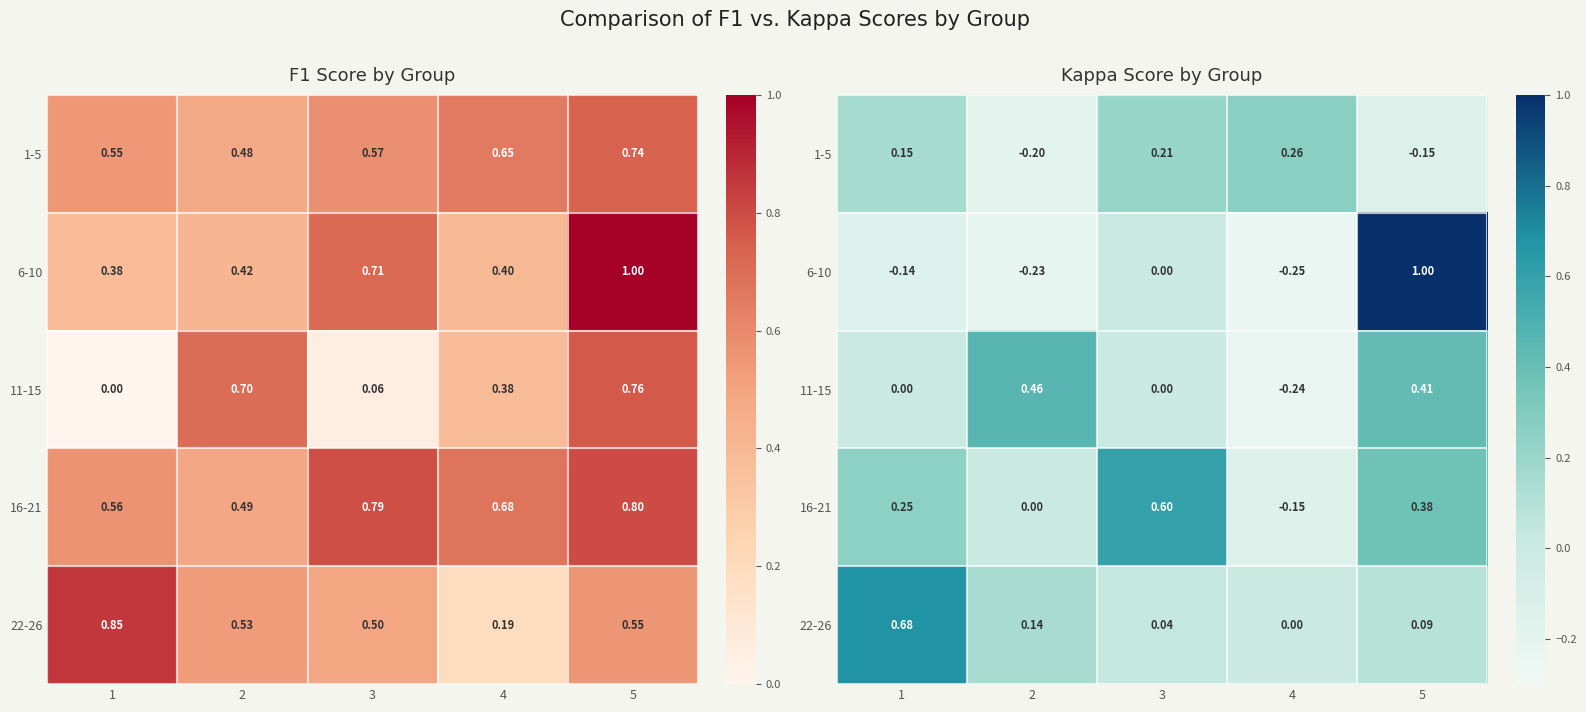

How many 11-15 values are between 0 and 1?

4